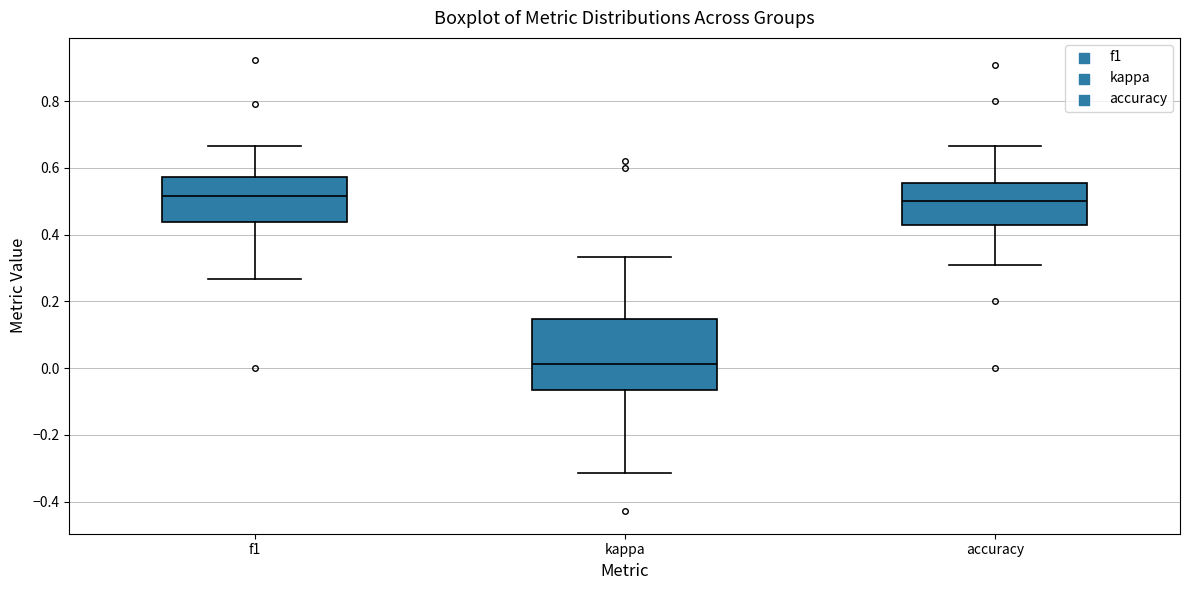

Where does the lower whisker of the box for kappa end on the y-axis? The values are not printed on the chart, so give them approximately, as read against the axis.

-0.32